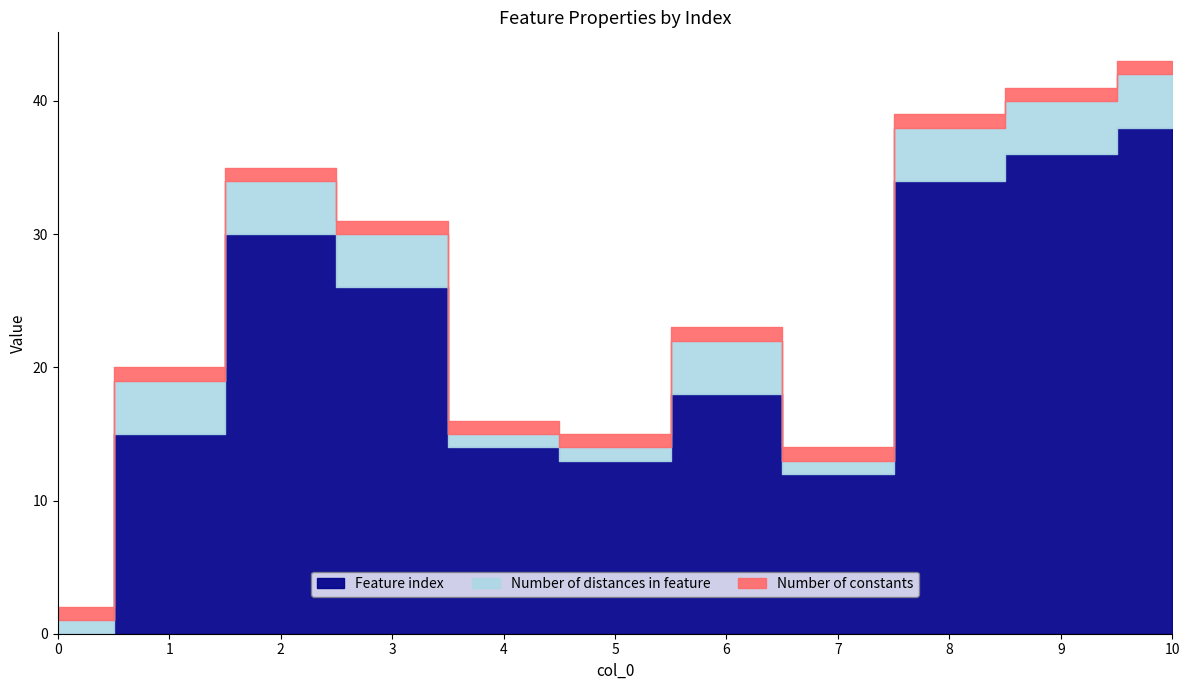

What is the total value across all series at 4?

16